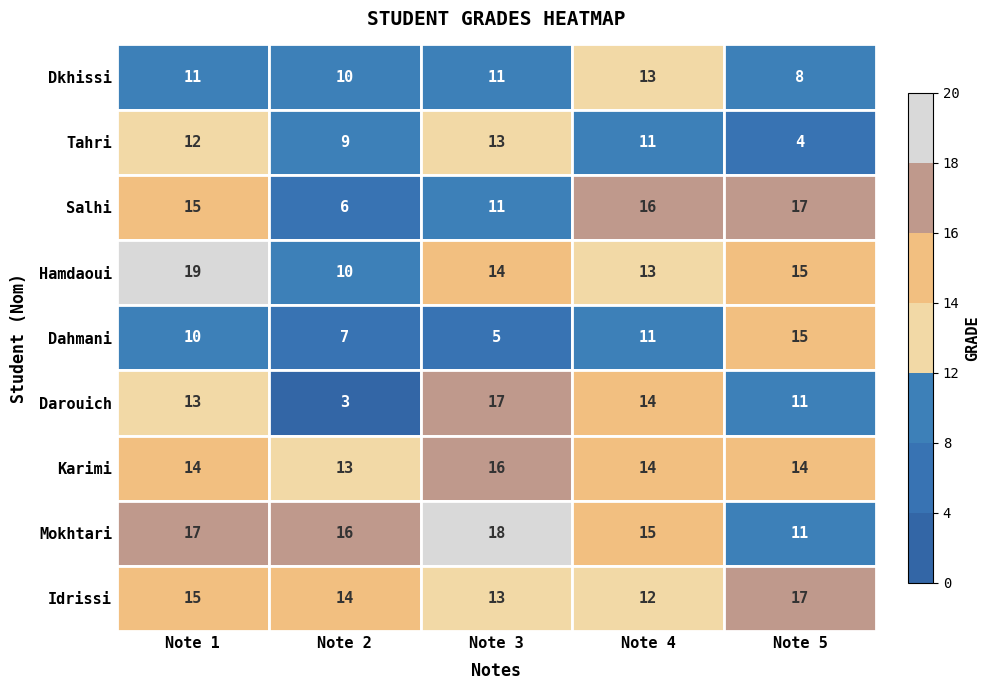

List the series in order of their peak value, highest first.

Hamdaoui, Mokhtari, Salhi, Darouich, Idrissi, Karimi, Dahmani, Dkhissi, Tahri